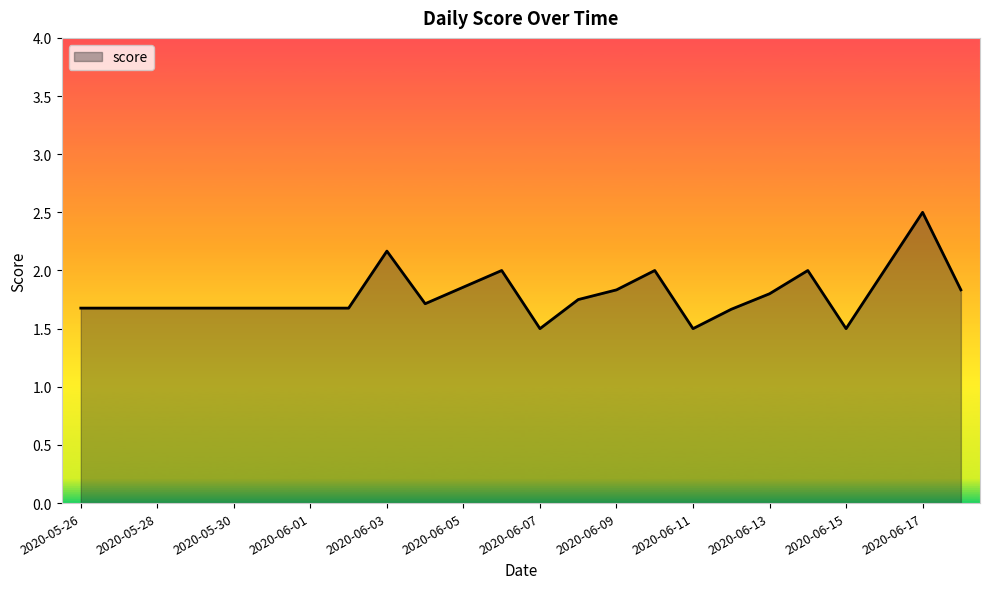

What is the difference between the maximum and minimum values?

1.0